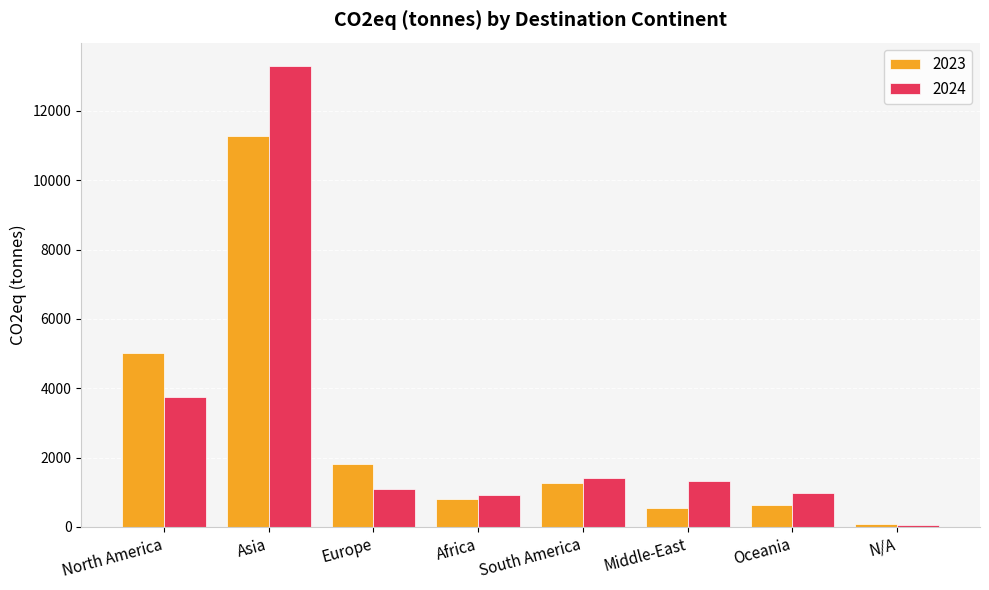

What is the label of the 4th bar from the left?

Africa